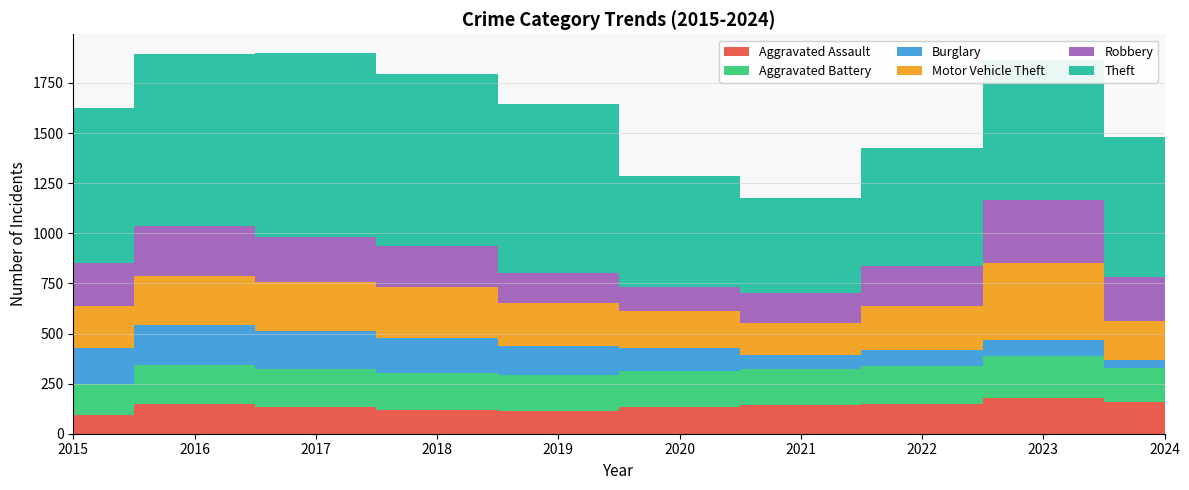

Reading right to left, list all the values displayed in this chart.

Aggravated Assault: 2024=160	2023=177	2022=146	2021=142	2020=131	2019=113	2018=119	2017=131	2016=146	2015=95
Aggravated Battery: 2024=170	2023=209	2022=190	2021=182	2020=180	2019=182	2018=183	2017=191	2016=196	2015=154
Burglary: 2024=37	2023=81	2022=82	2021=71	2020=115	2019=143	2018=176	2017=189	2016=201	2015=178
Motor Vehicle Theft: 2024=197	2023=385	2022=219	2021=156	2020=184	2019=216	2018=256	2017=247	2016=245	2015=211
Robbery: 2024=218	2023=316	2022=198	2021=153	2020=124	2019=150	2018=204	2017=224	2016=247	2015=212
Theft: 2024=700	2023=696	2022=592	2021=474	2020=550	2019=841	2018=856	2017=916	2016=858	2015=774